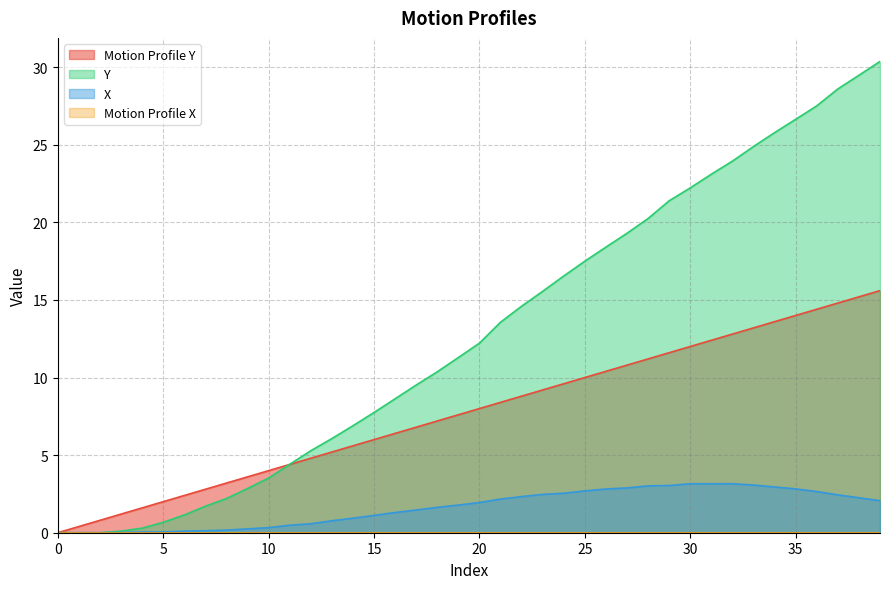

Which series has the widest spread of values?

Y